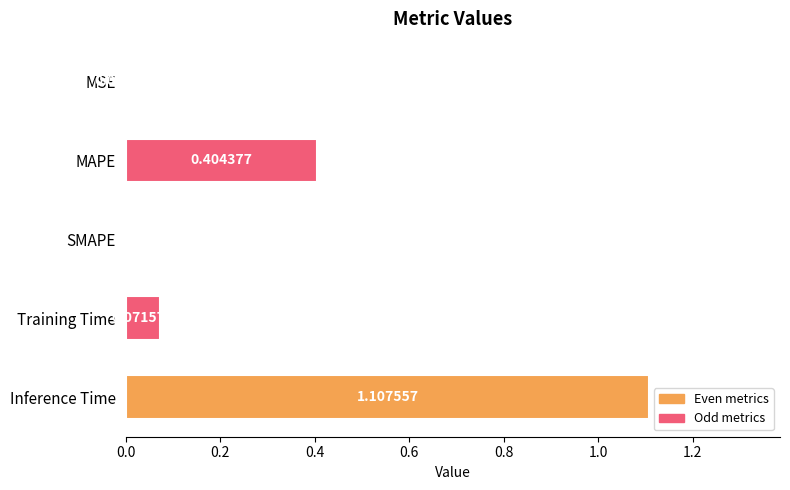

What is the sum of the values at Training Time and MAPE?

0.5